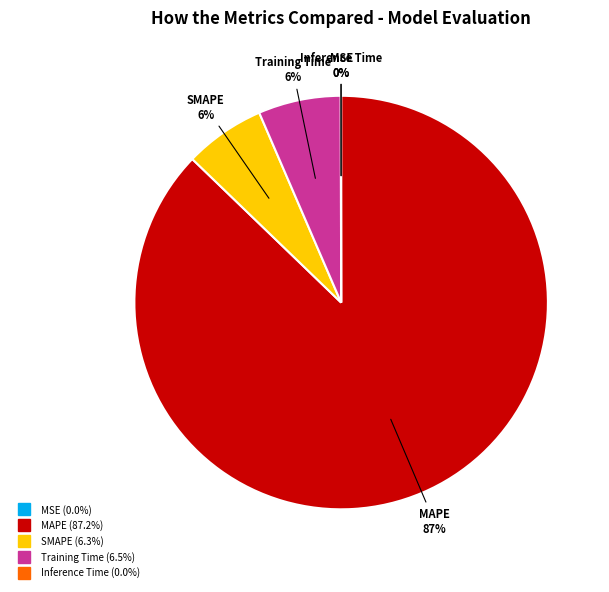

Which category has the biggest portion of the pie?

MAPE